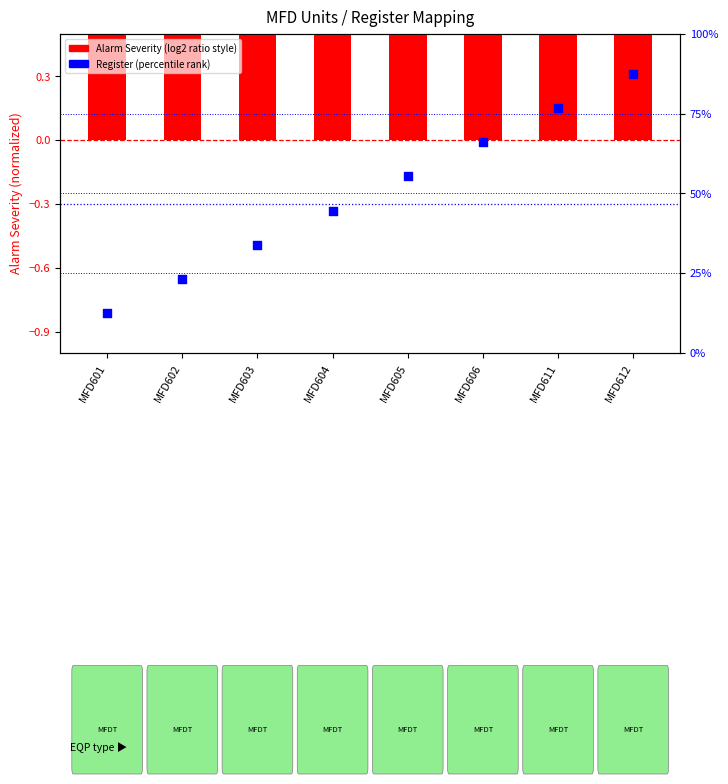

Which series contains the highest Y value?

Register (percentile)